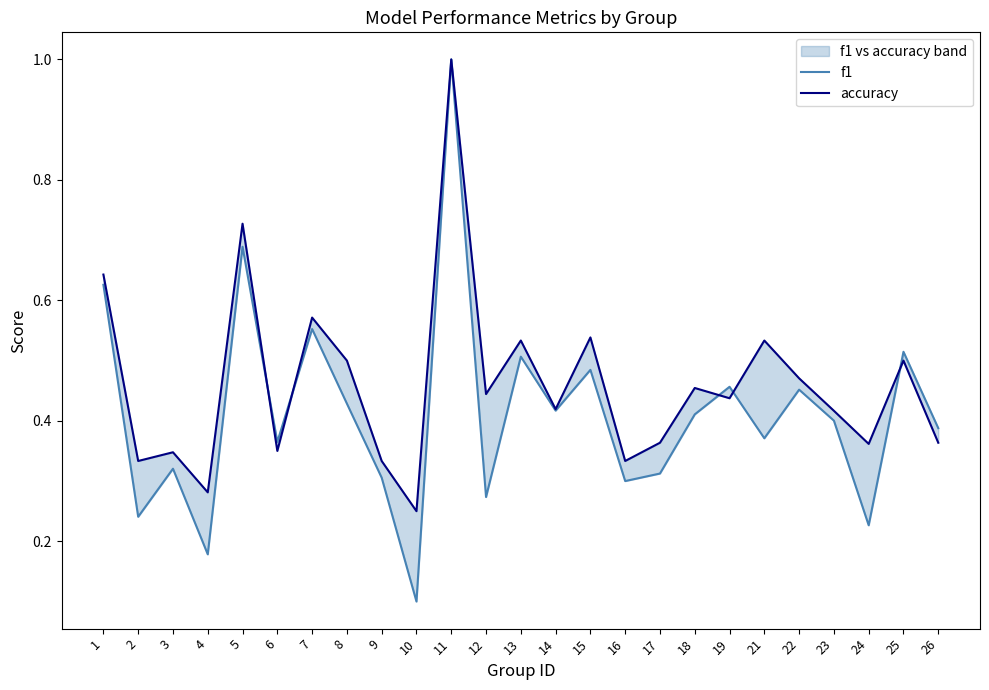

Between 4 and 11, which series saw the biggest shift?

f1